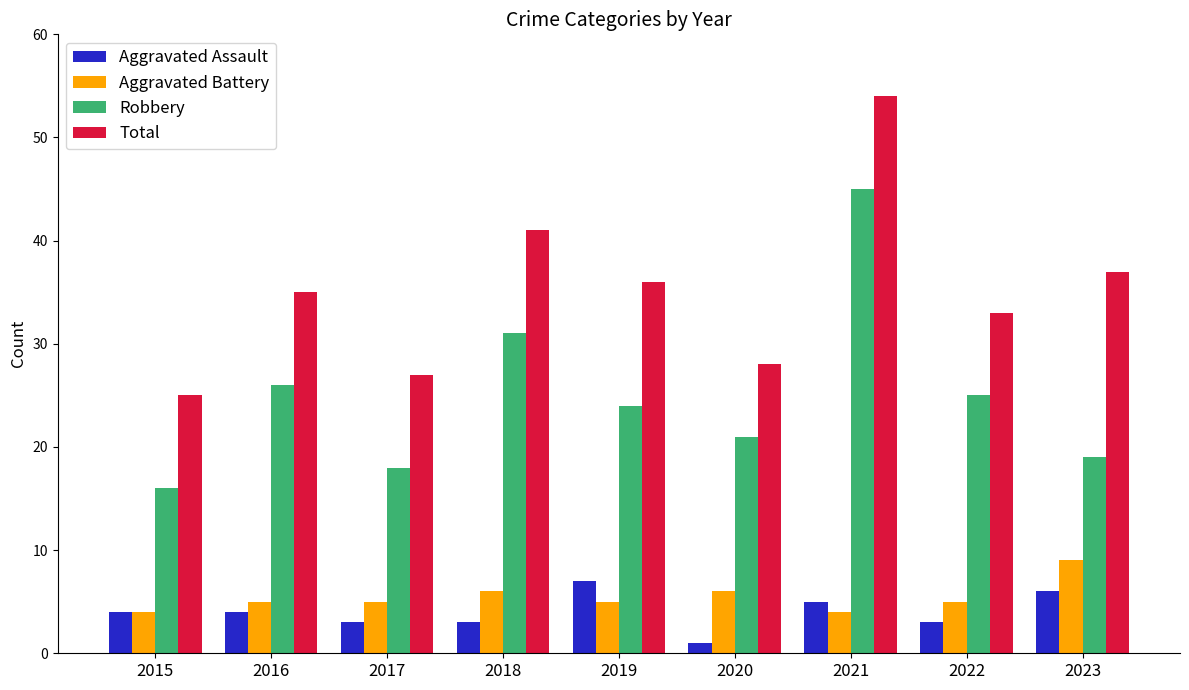

What is the sum of all Aggravated Battery values?

49